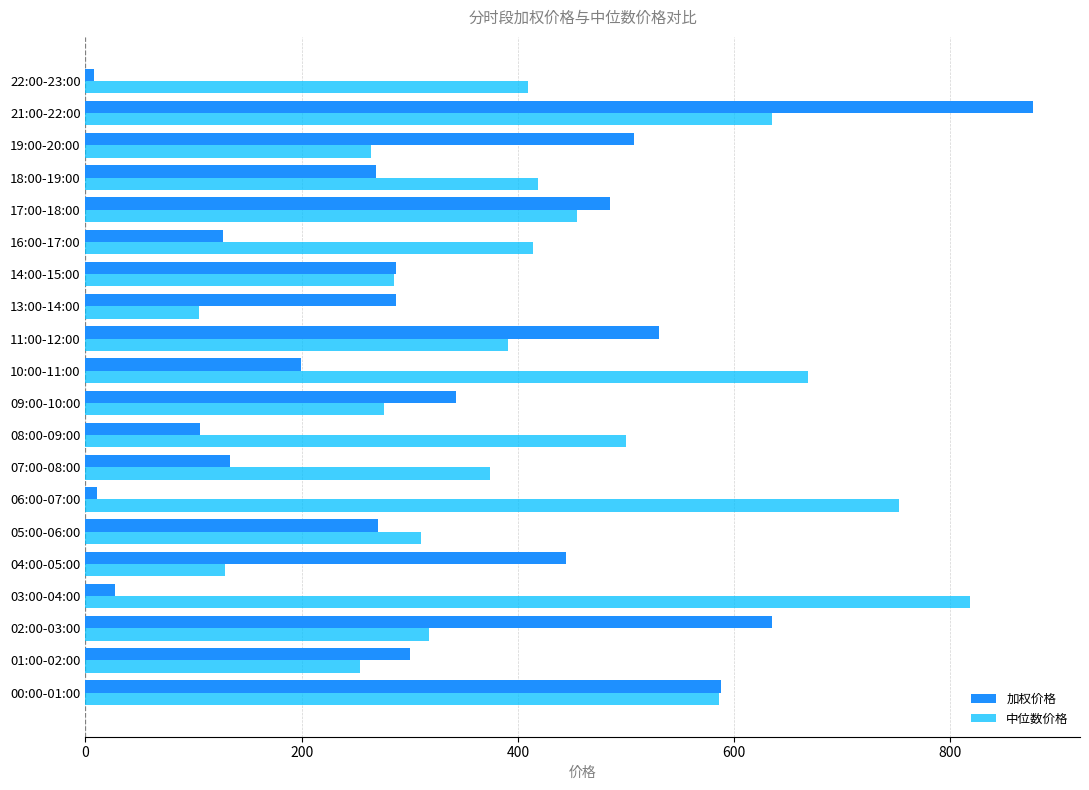

Where is 中位数价格 nearest to the value 461?

17:00-18:00